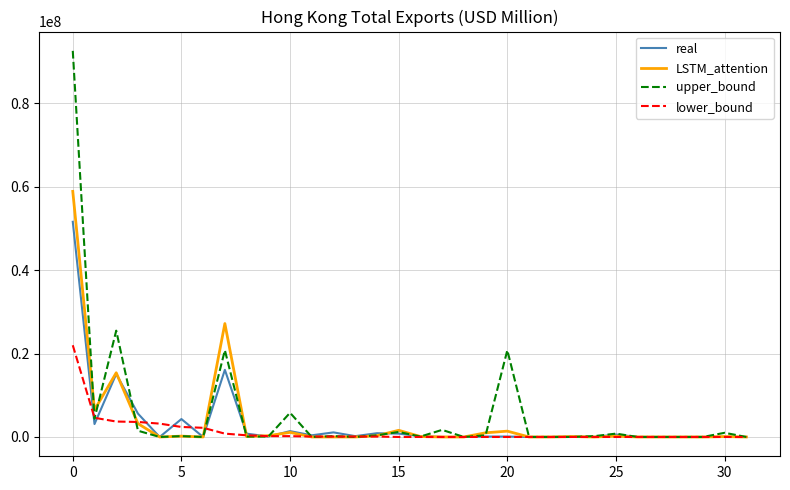

Rank the series by their maximum value, from lowest to highest.

lower_bound, real, LSTM_attention, upper_bound